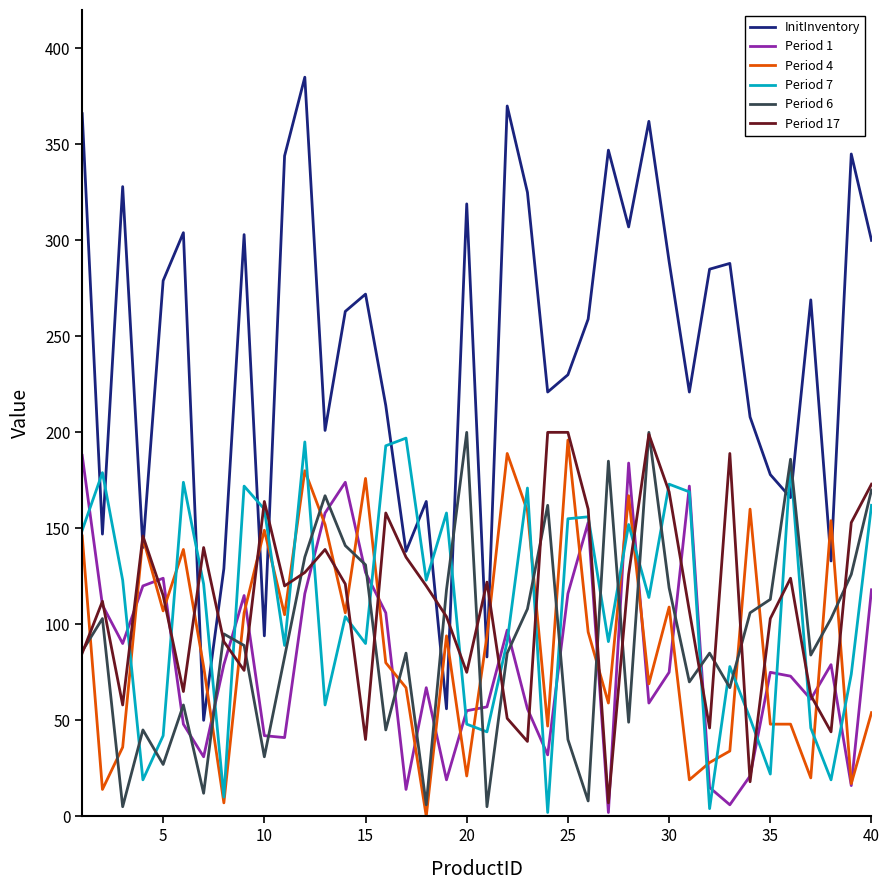

Which series has the largest range (max minus min)?

InitInventory